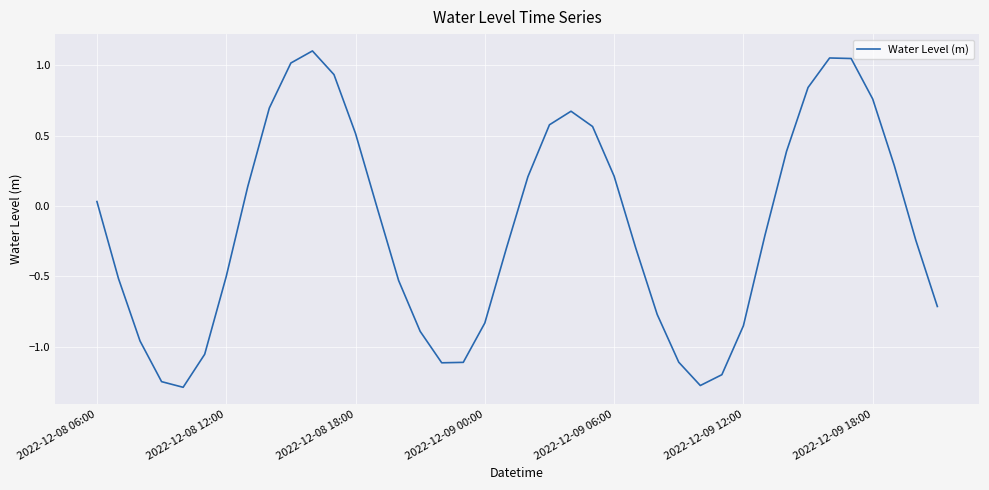

How many values are below zero?

22